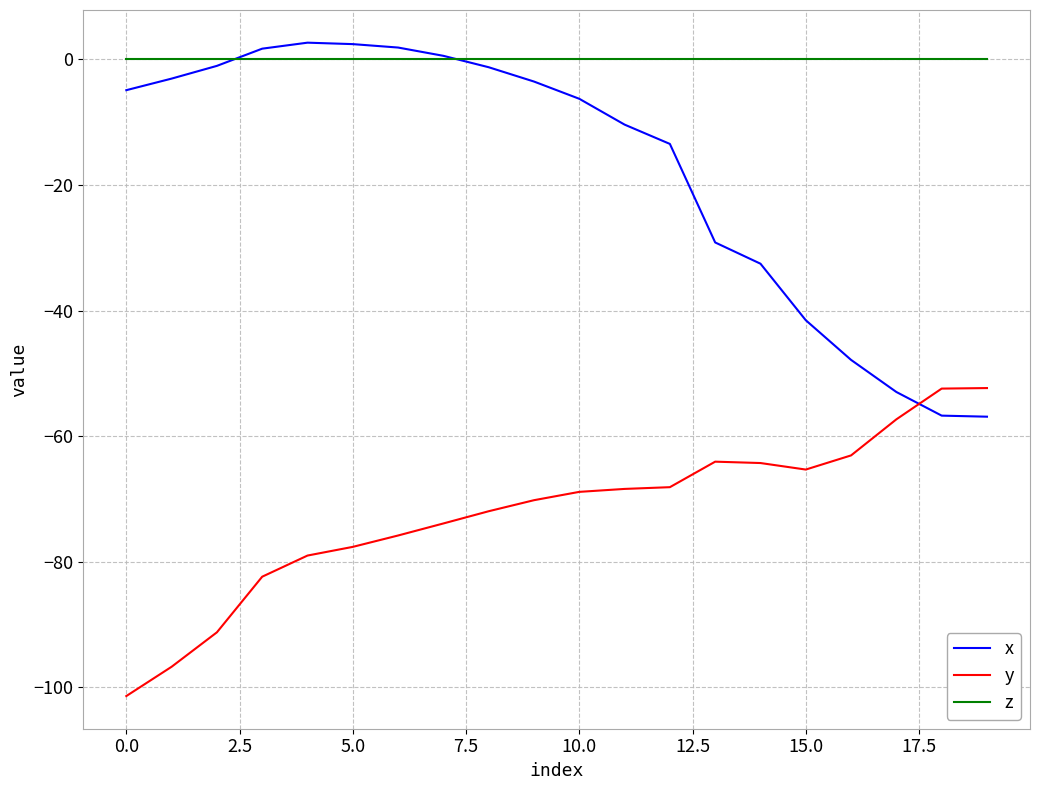

How many intersections are there between y and x?

1